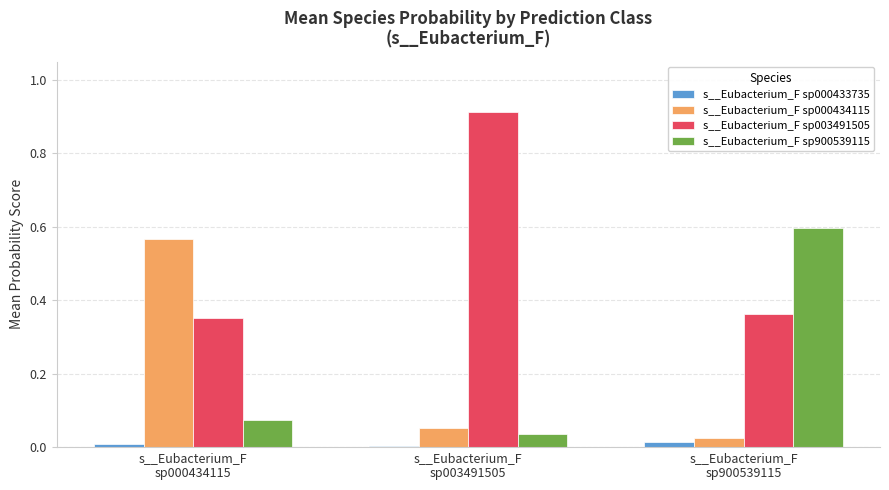

How many groups of bars are there?

3